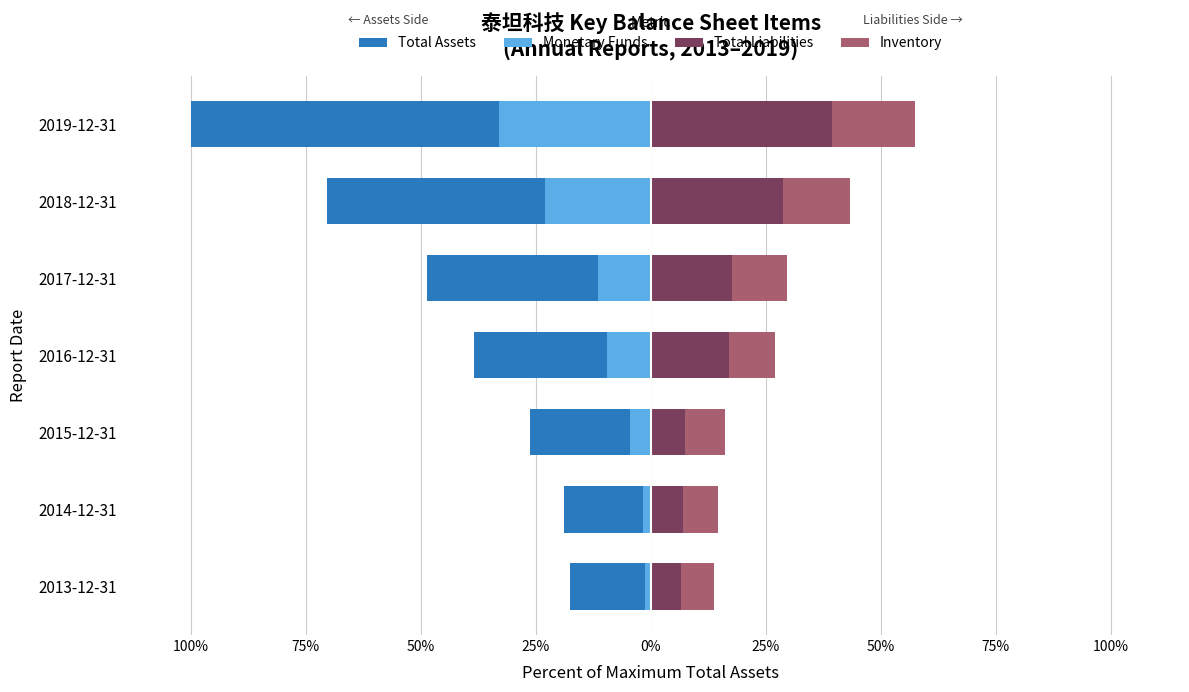

Count the number of data series in this chart.

4